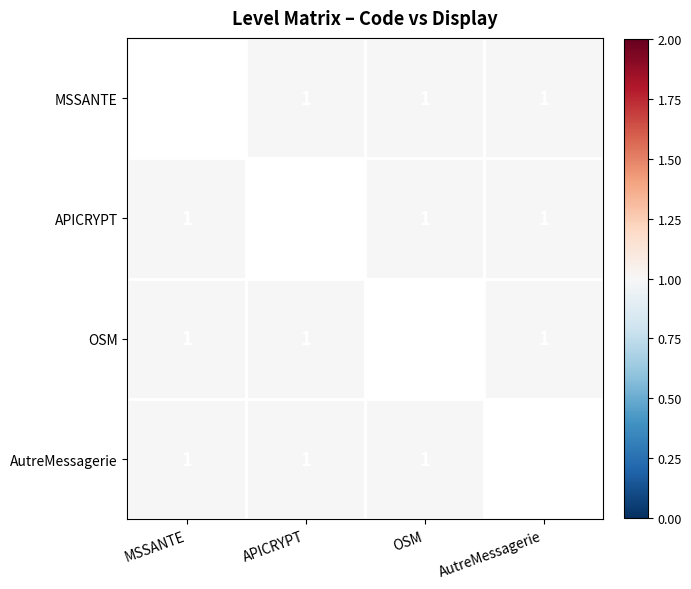

What is the maximum value shown in the chart?

1.0